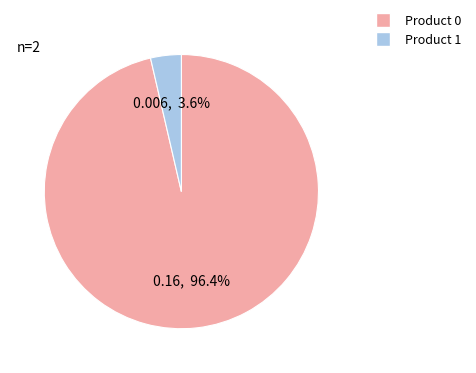

What is the smallest slice in the pie chart?

Product 1